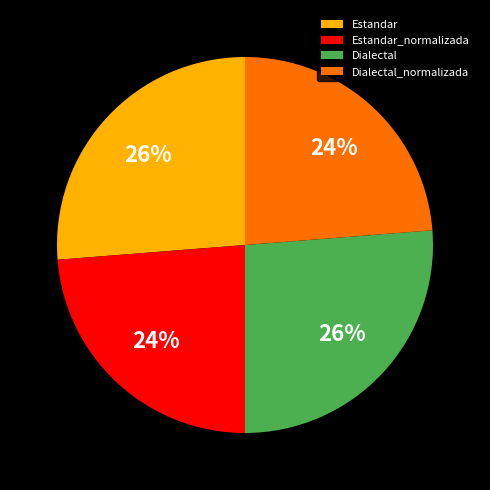

To the nearest percent, what is the combined percentage of Dialectal_normalizada and Estandar?

50%